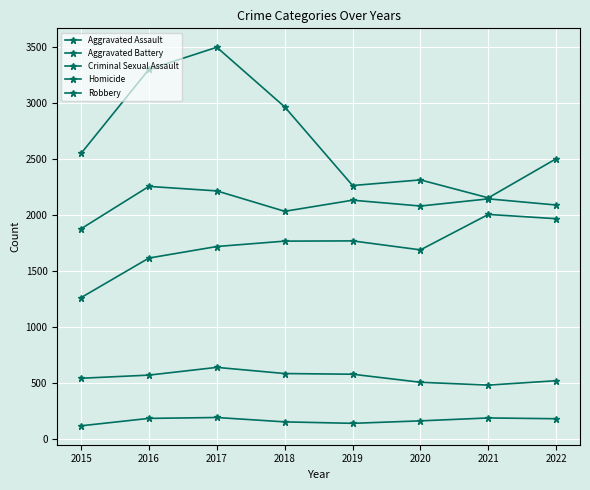

Reading left to right, what are all the values shown in this chart?

Aggravated Assault: 1263	1616	1719	1767	1769	1689	2005	1967
Aggravated Battery: 1877	2255	2215	2033	2132	2080	2144	2089
Criminal Sexual Assault: 544	572	641	586	580	508	483	522
Homicide: 120	186	194	155	142	164	190	183
Robbery: 2549	3299	3496	2964	2263	2313	2153	2502